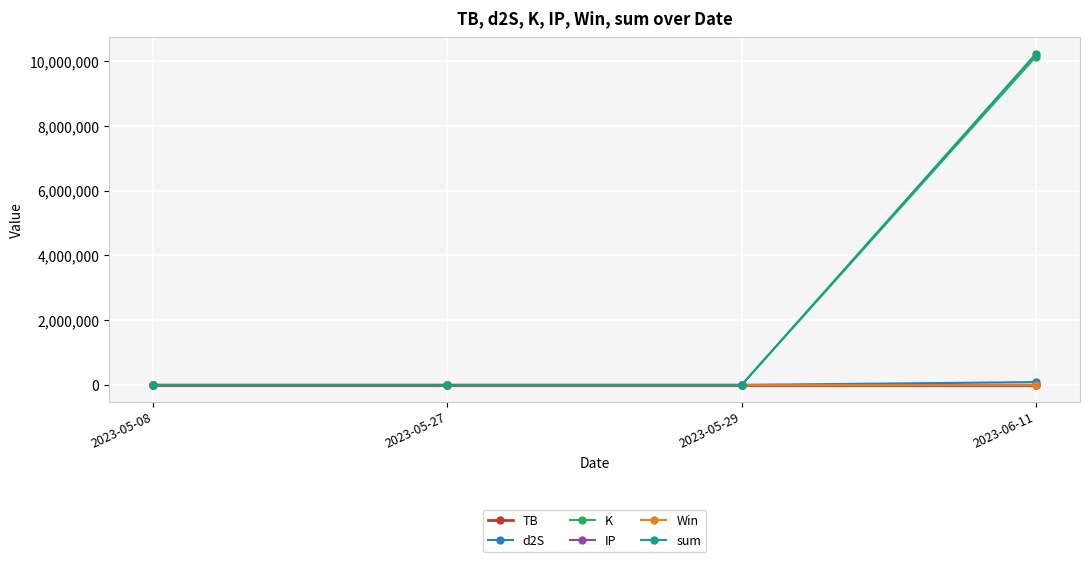

What are all the series names shown in the legend?

TB, d2S, K, IP, Win, sum